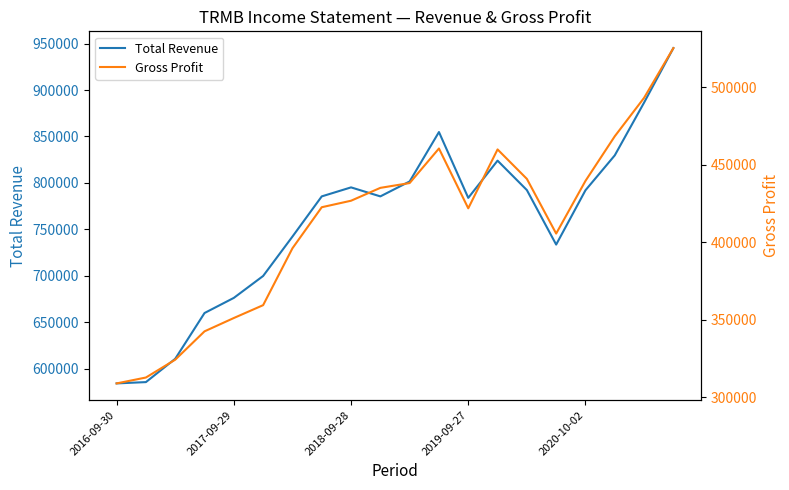

Which series has the largest total across all categories?

Total Revenue